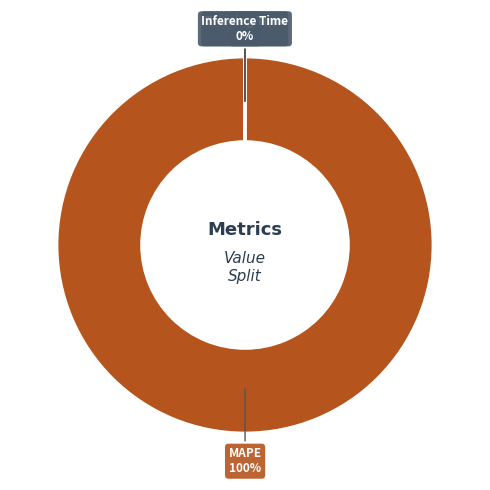

The MAPE slice represents 100% of the pie. True or false?

True